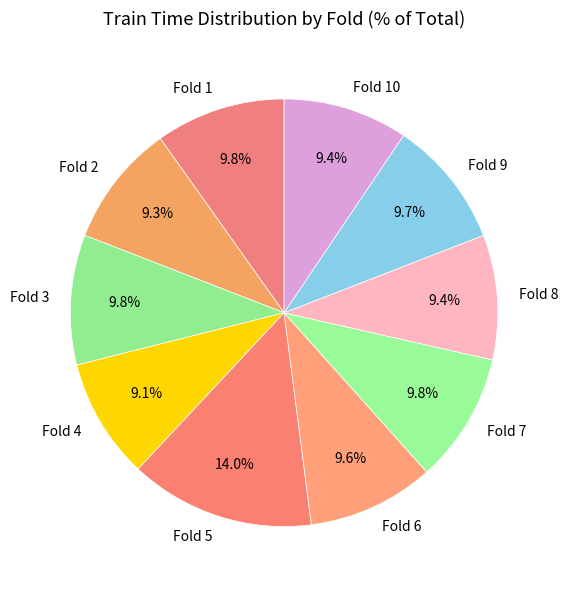

Which has a higher value, Fold 5 or Fold 1?

Fold 5